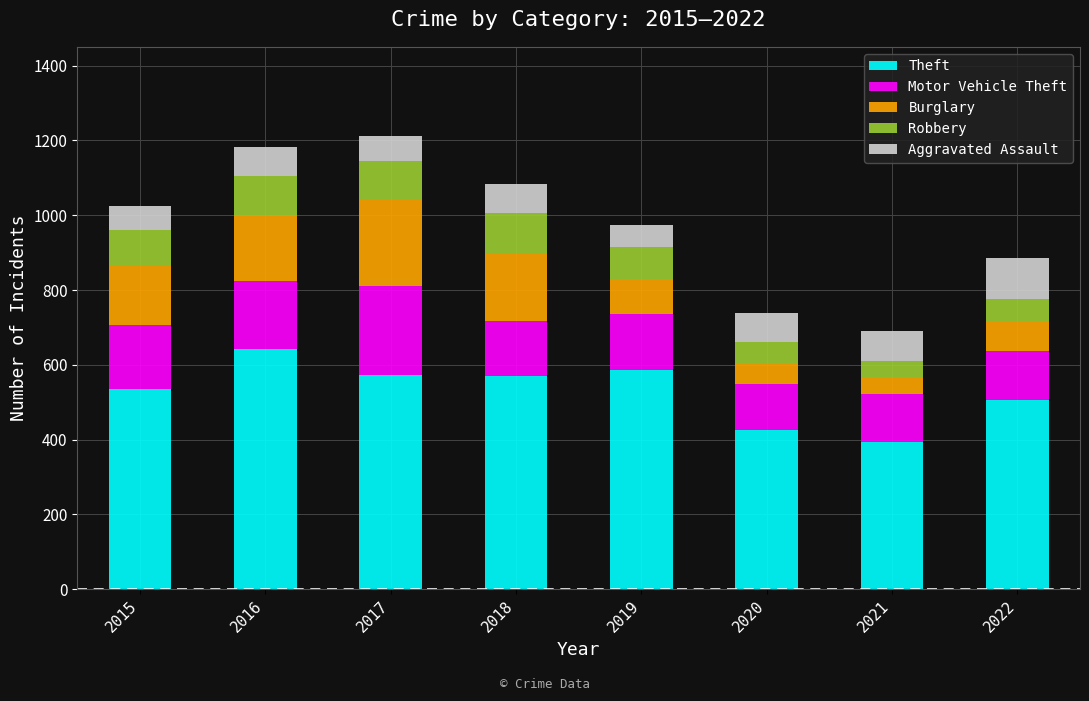

How many distinct data groups are displayed?

5